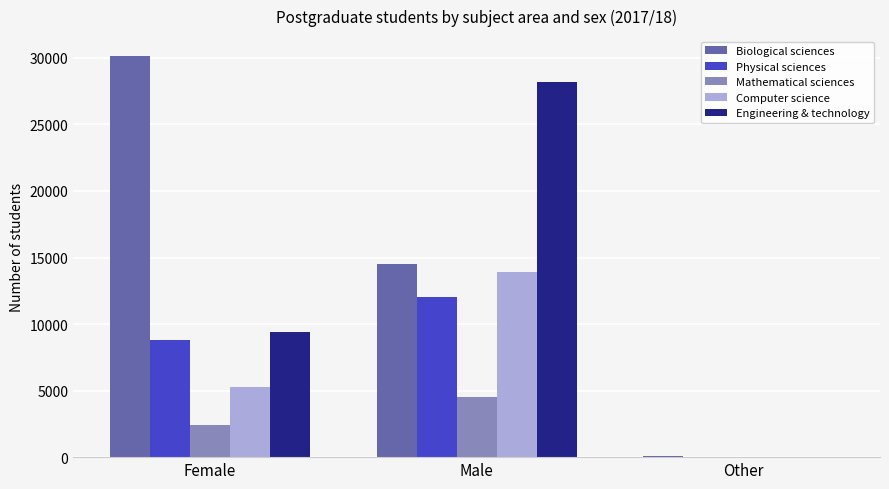

Read the Engineering & technology value at Female.

9420